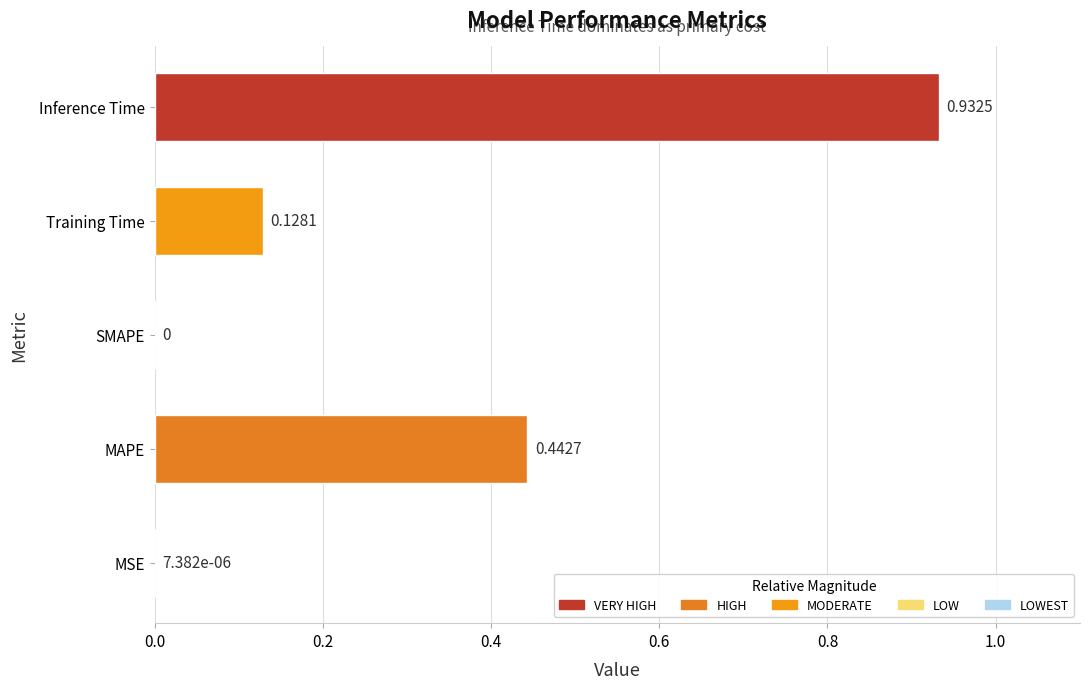

Are the bars horizontal?

Yes